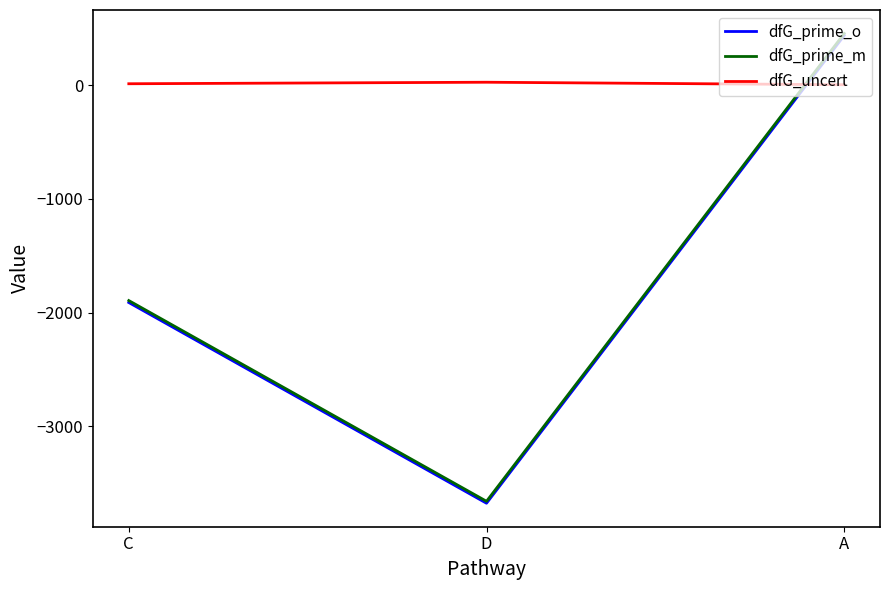

Which category has the lowest value across all series?

D